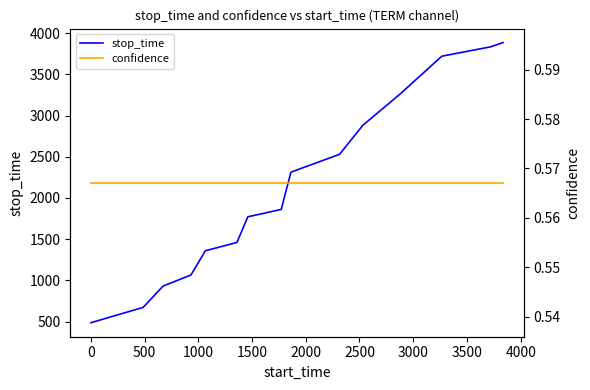

What is the lowest value of the stop_time series?

486